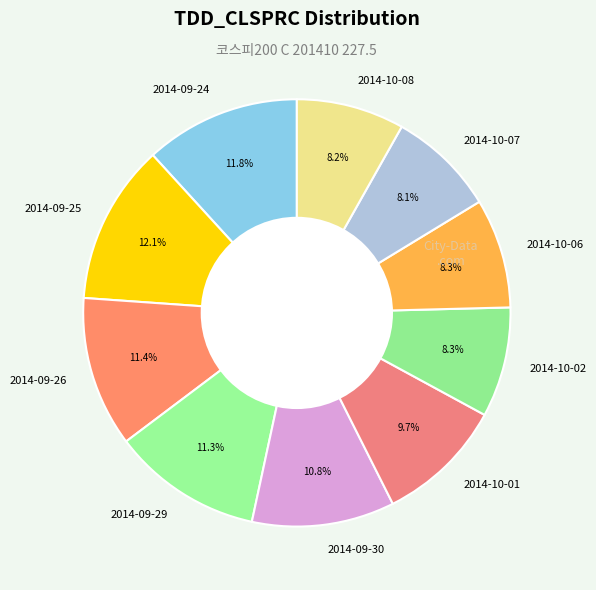

To the nearest percent, what is the combined percentage of 2014-10-06 and 2014-10-08?

16%